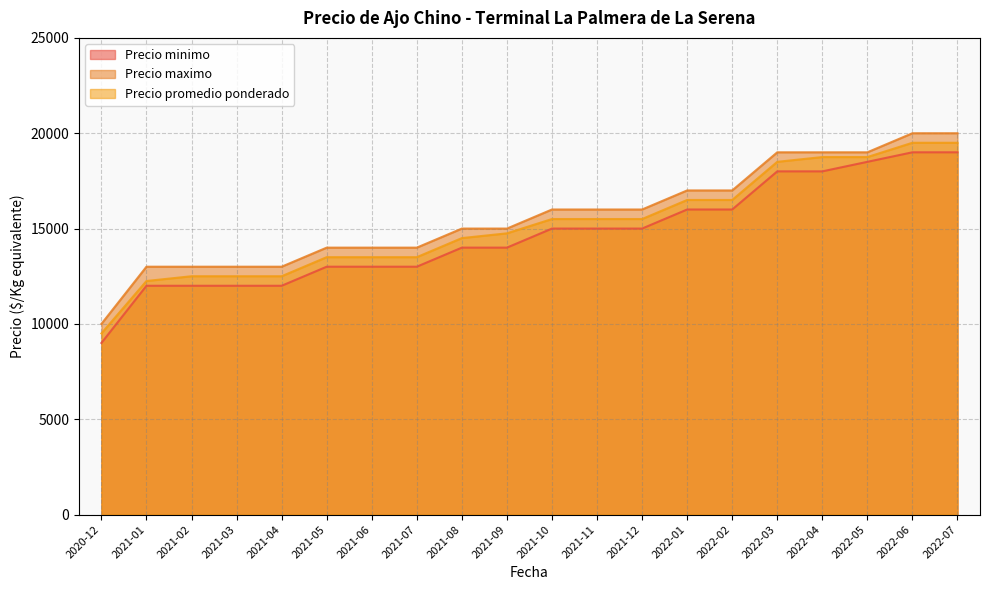

True or false: Precio minimo and Precio maximo cross at least once.

False